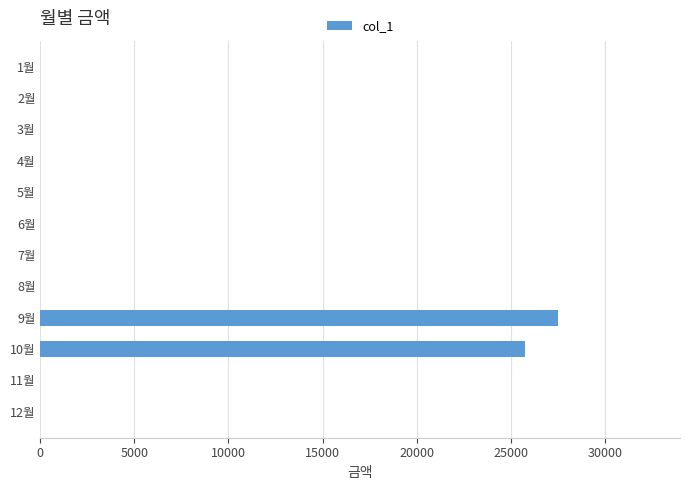

The value at 11월 is 0. True or false?

True